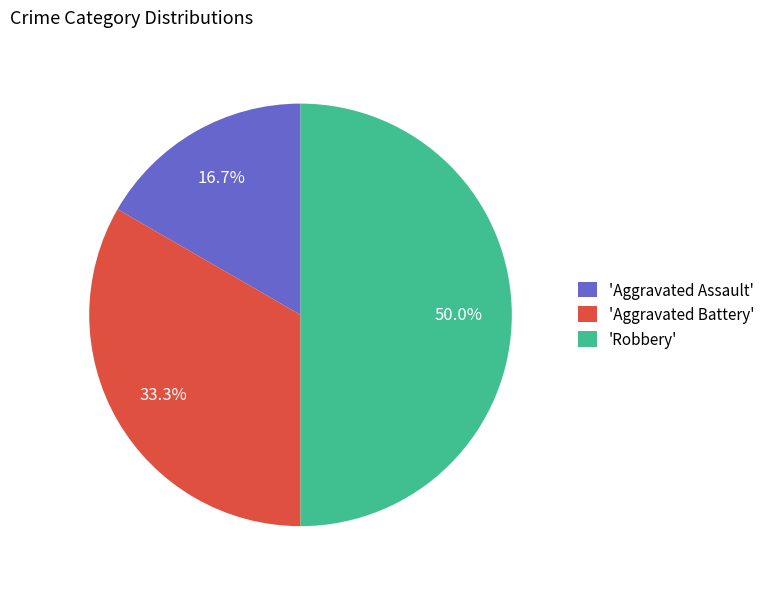

Combined, what portion of the pie is 'Aggravated Battery' and 'Aggravated Assault'?

50.0%